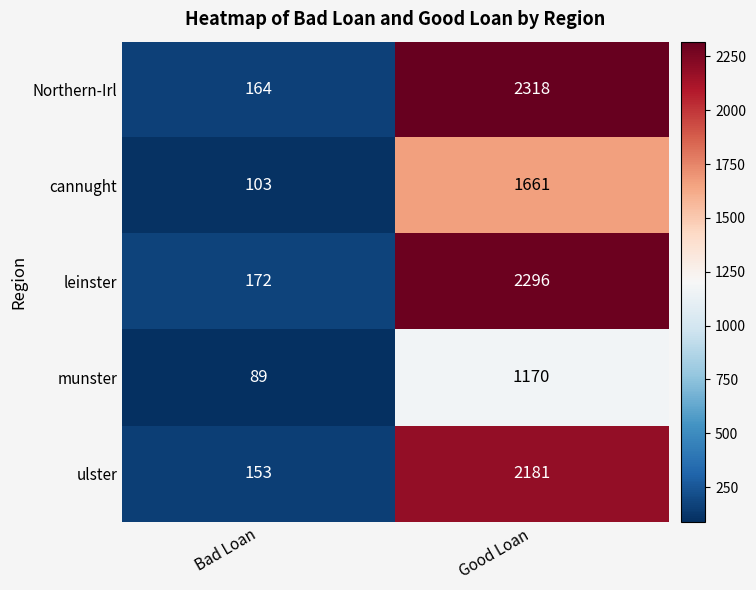

Count the number of data series in this chart.

5